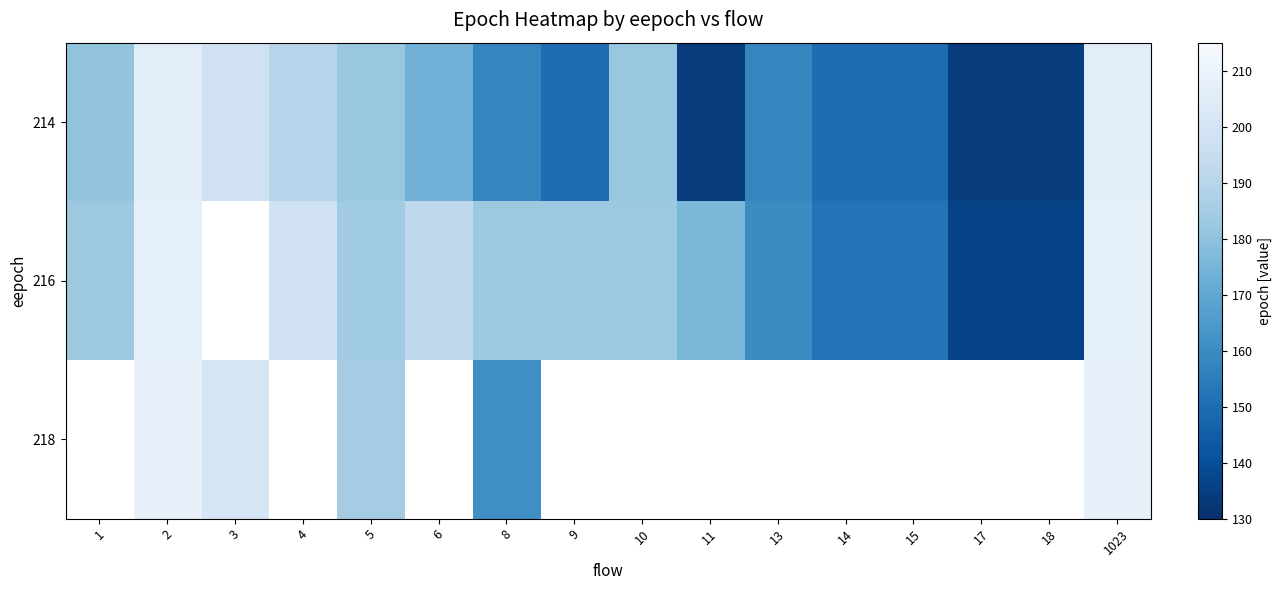

How many data points in 216 are above 152?

11